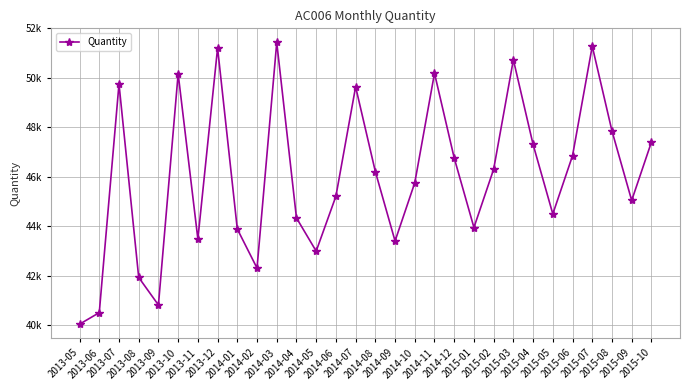

At which category does the chart reach its peak across all series?

2014-03